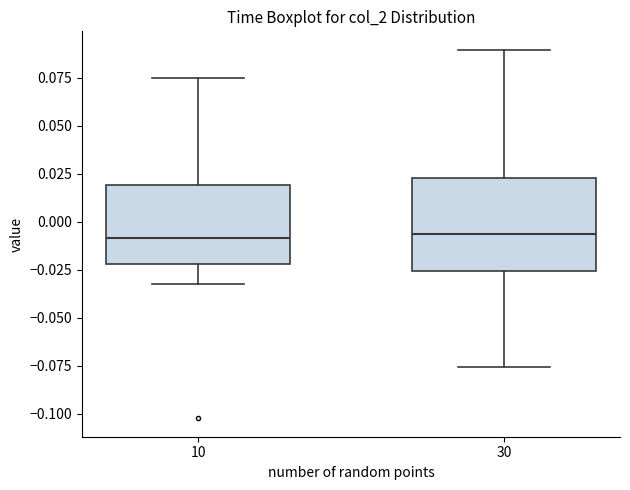

Where does the upper whisker of the box at x = 10 end on the y-axis? The values are not printed on the chart, so give them approximately, as read against the axis.

0.075